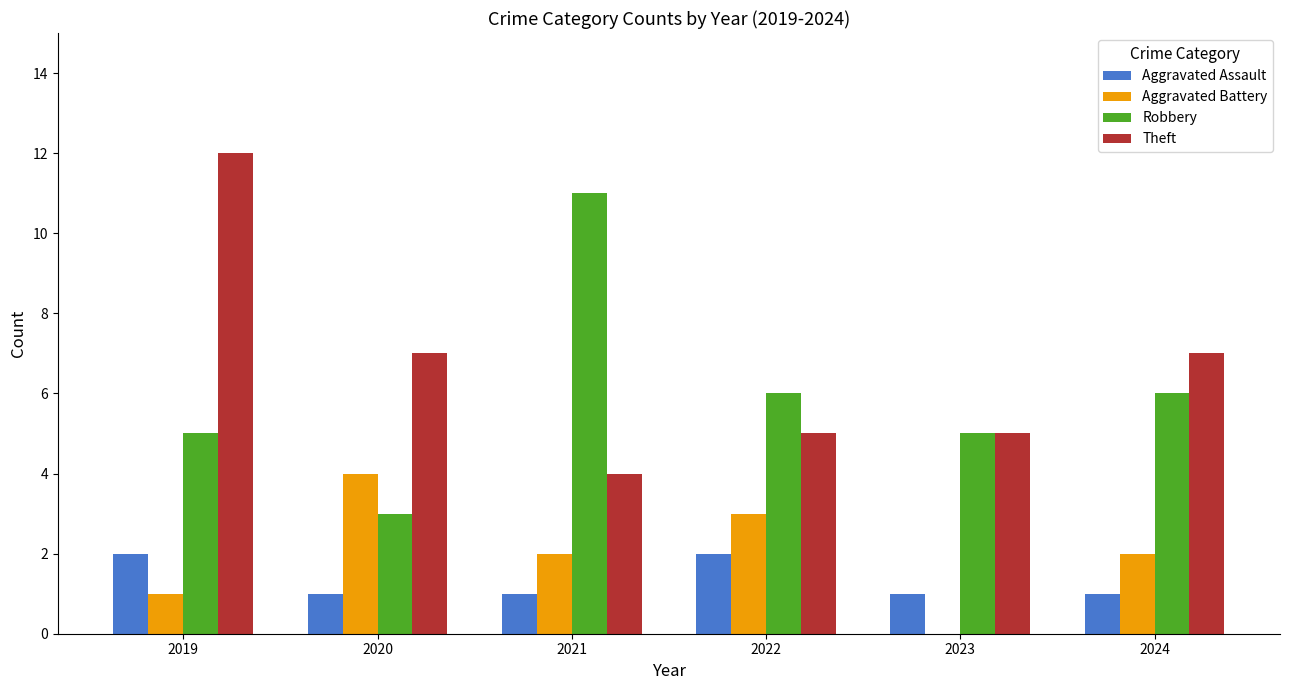

What is the total value across all series at 2019?

20